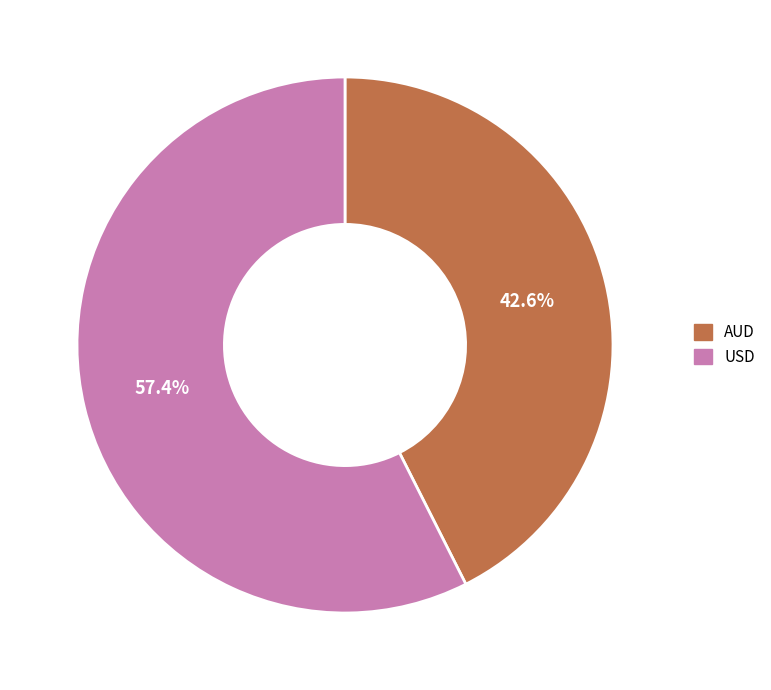

What is the smallest slice in the pie chart?

AUD